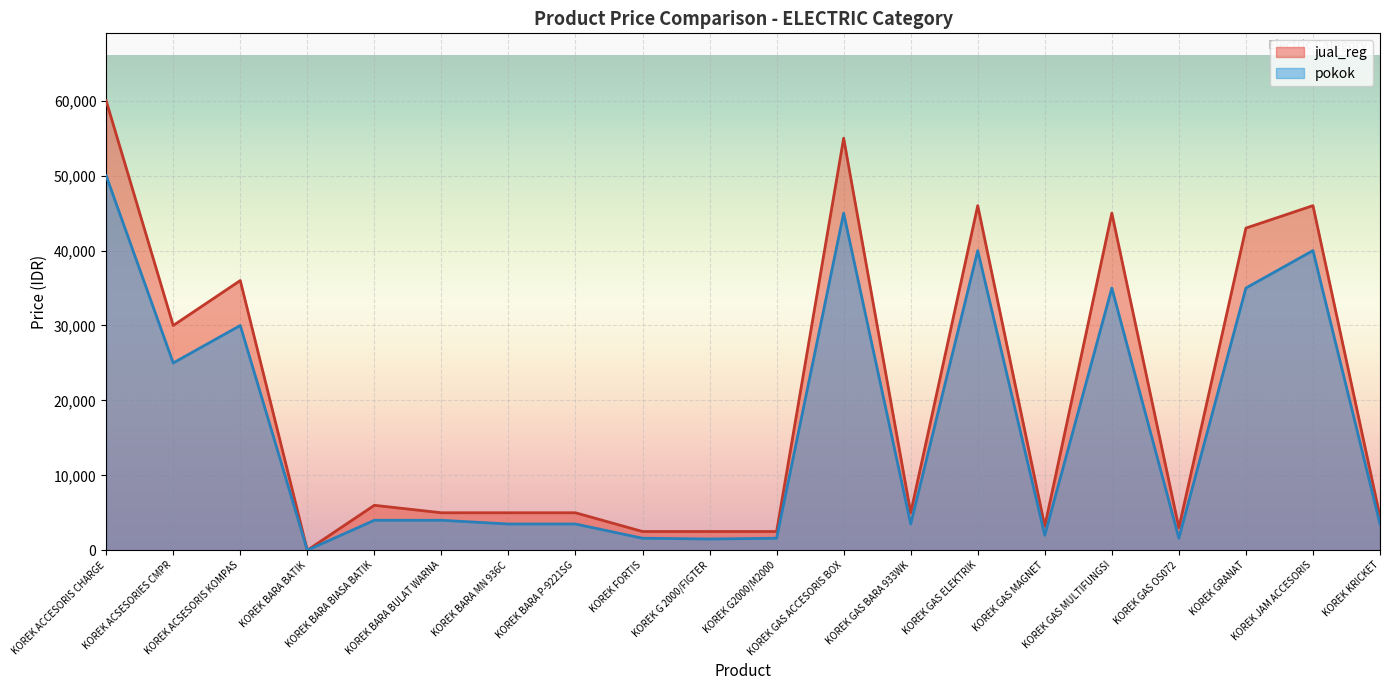

What is the difference between the maximum and minimum values in the pokok series?

50000